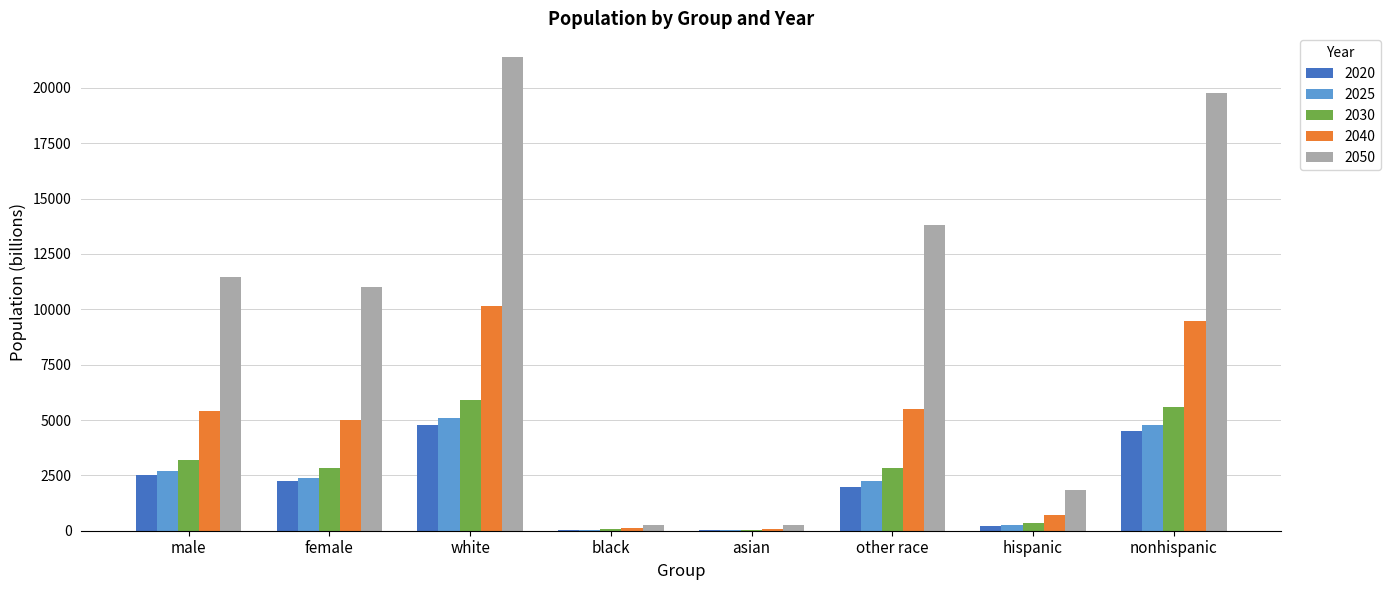

Is the value of 2040 at other race greater than the value of 2050 at white?

No